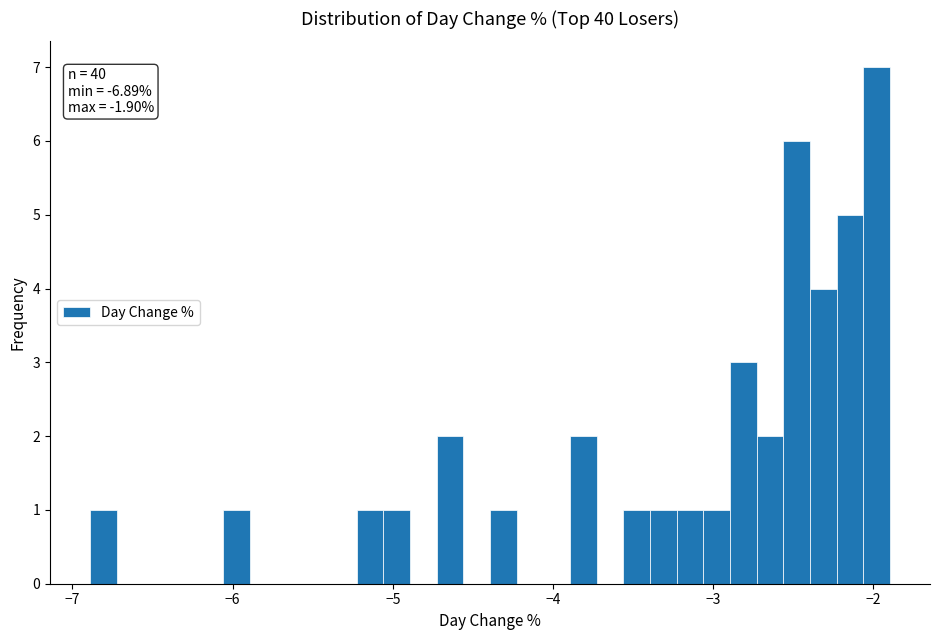

Read against the x-axis, roughly where is the centre of the tallest bar?

-2.0